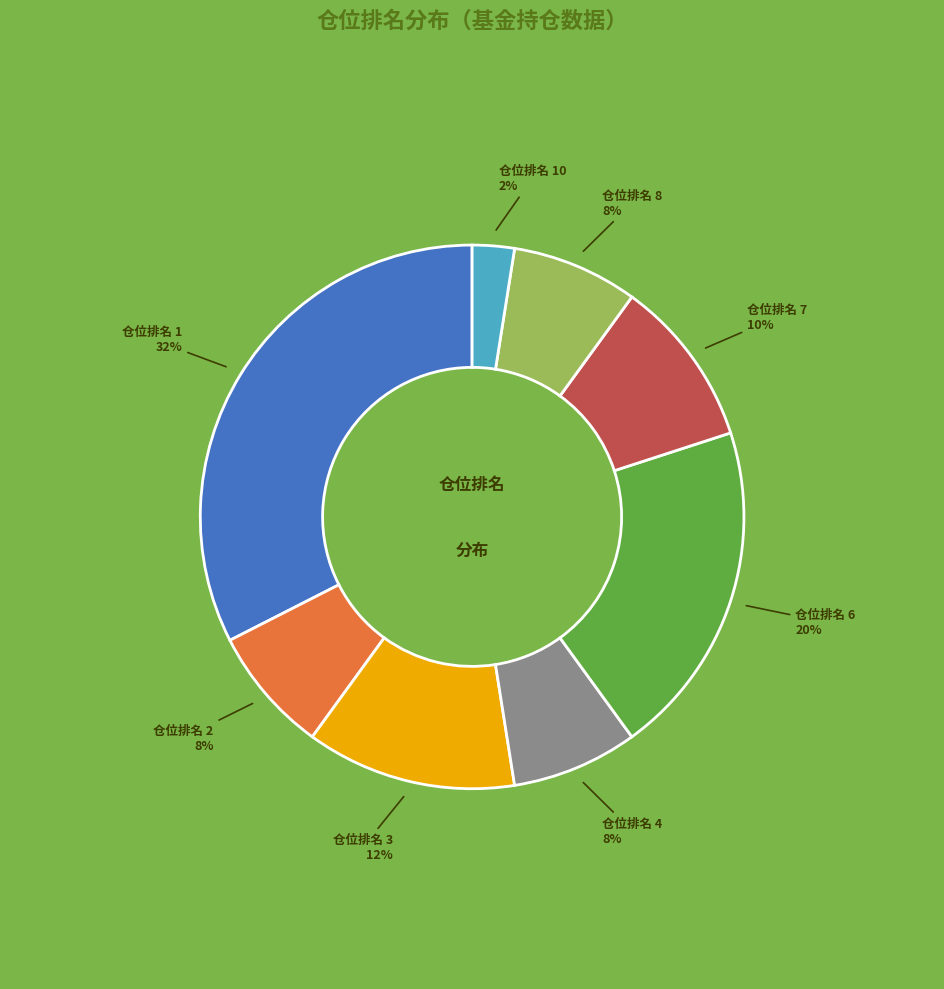

Which has a higher value, 仓位排名 4 or 仓位排名 10?

仓位排名 4